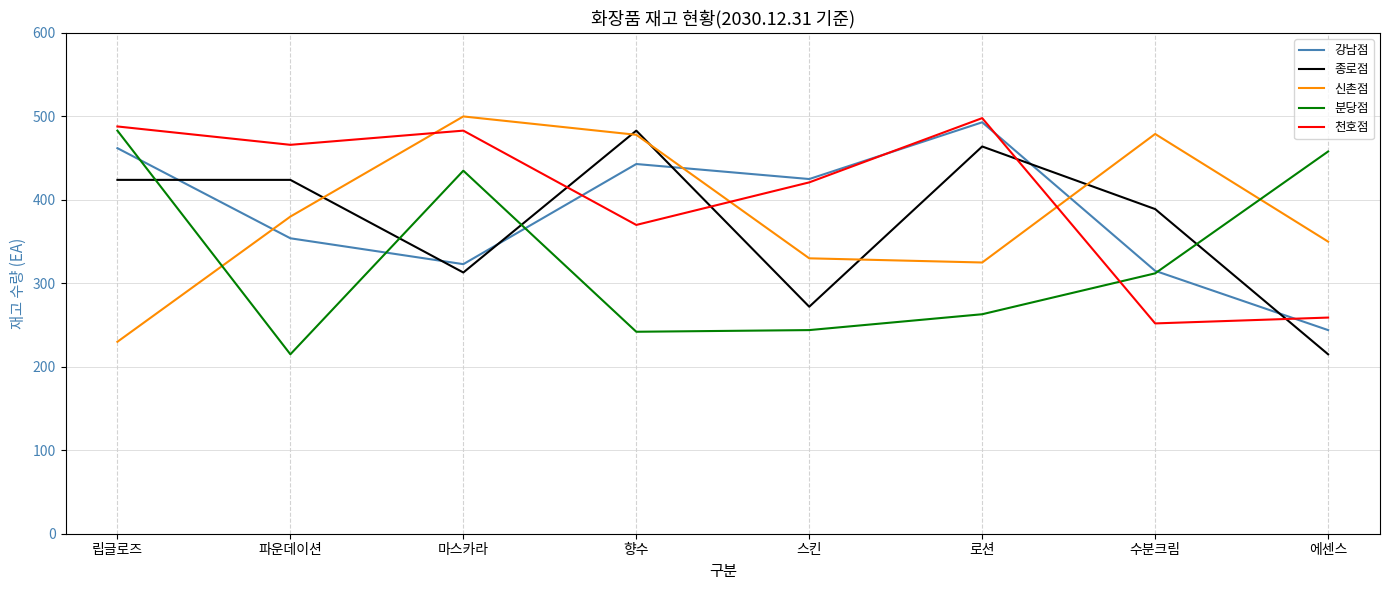

True or false: 신촌점 has a value of 210 at 마스카라.

False